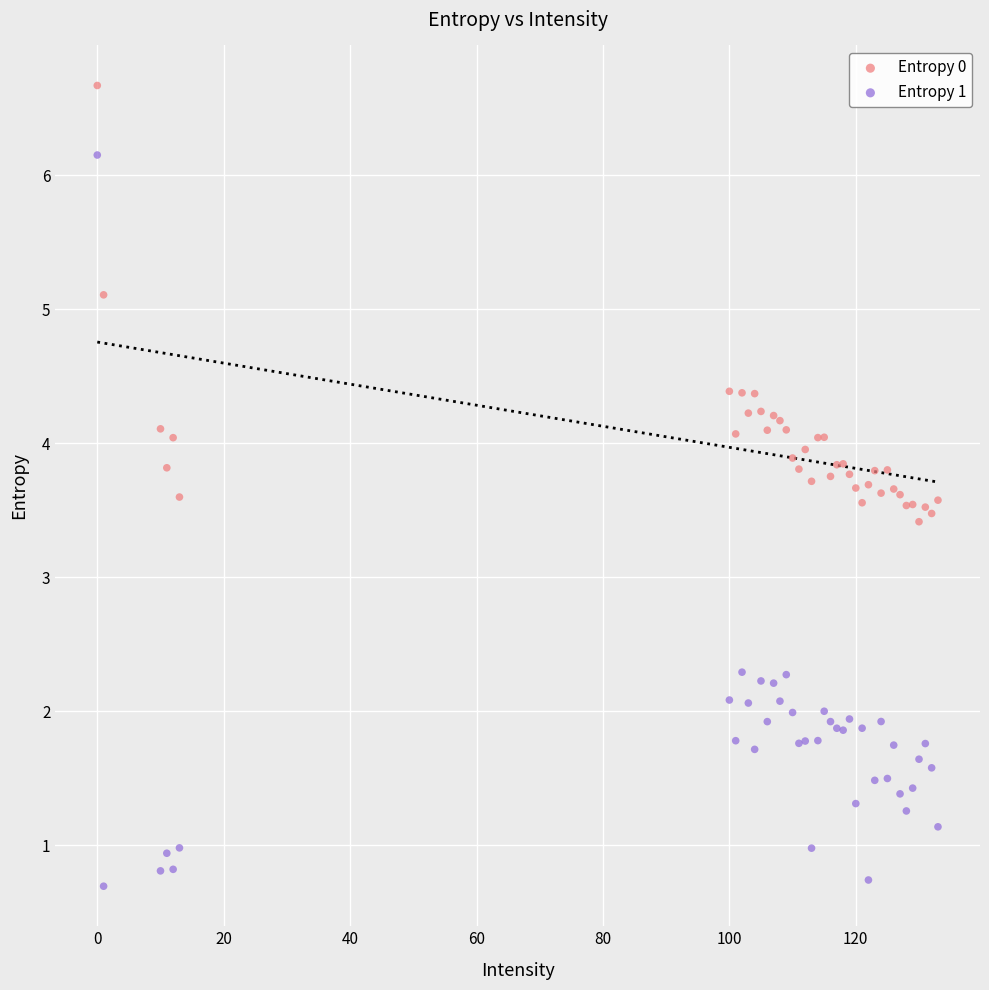

Which series contains the lowest Y value?

Entropy 1